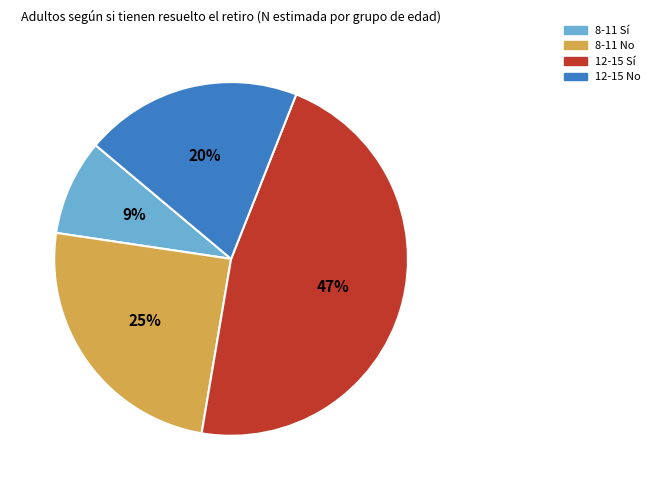

True or false: 12-15 No accounts for 20% of the total.

True